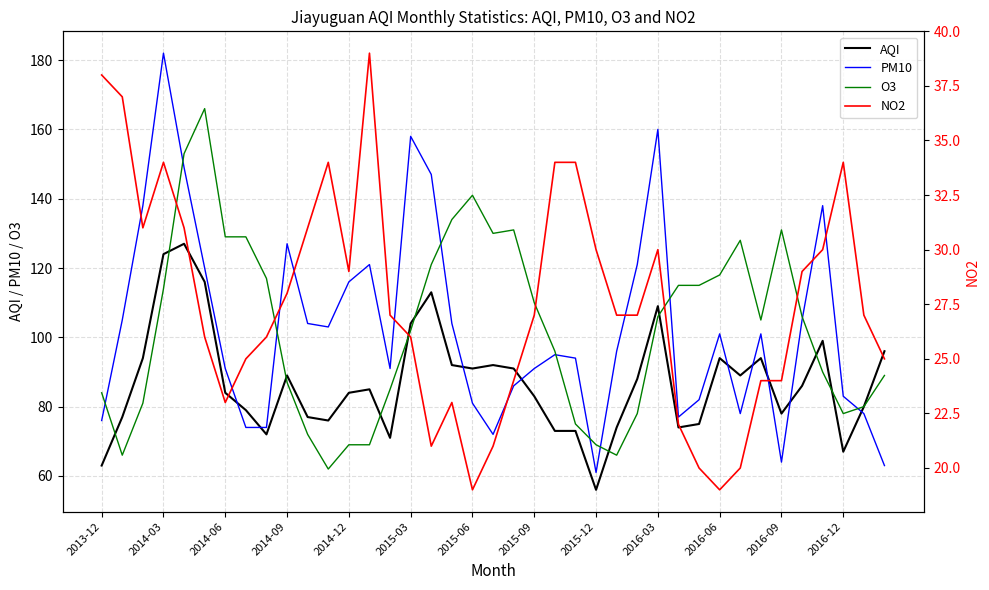

Rank the series by their maximum value, from lowest to highest.

NO2, AQI, O3, PM10